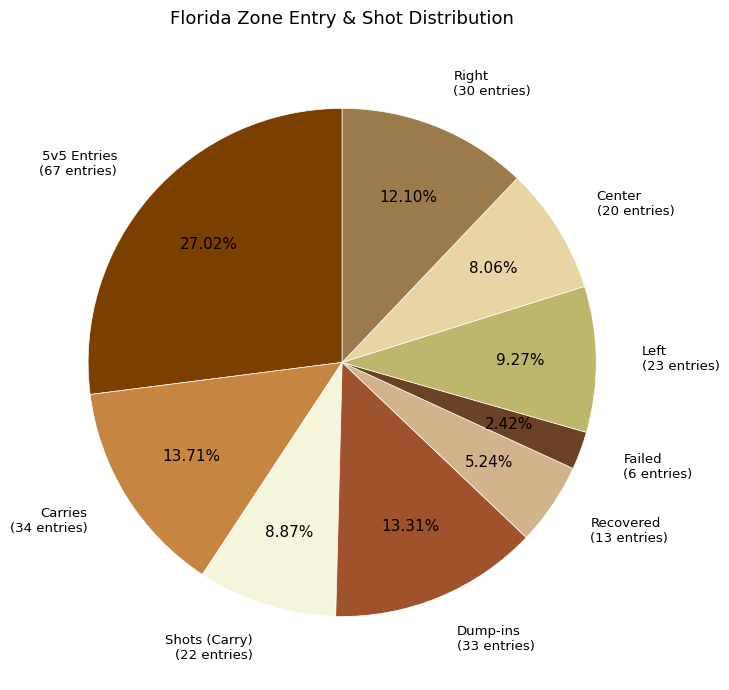

To the nearest percent, what is the average slice percentage?

11%